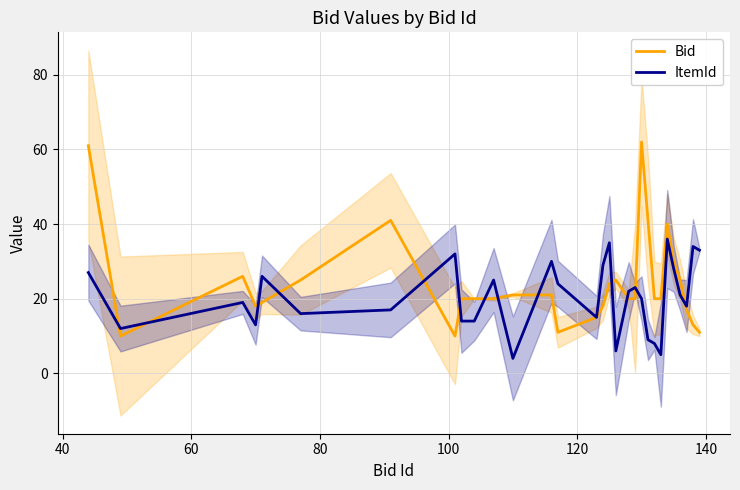

What is the maximum value for Bid?

62